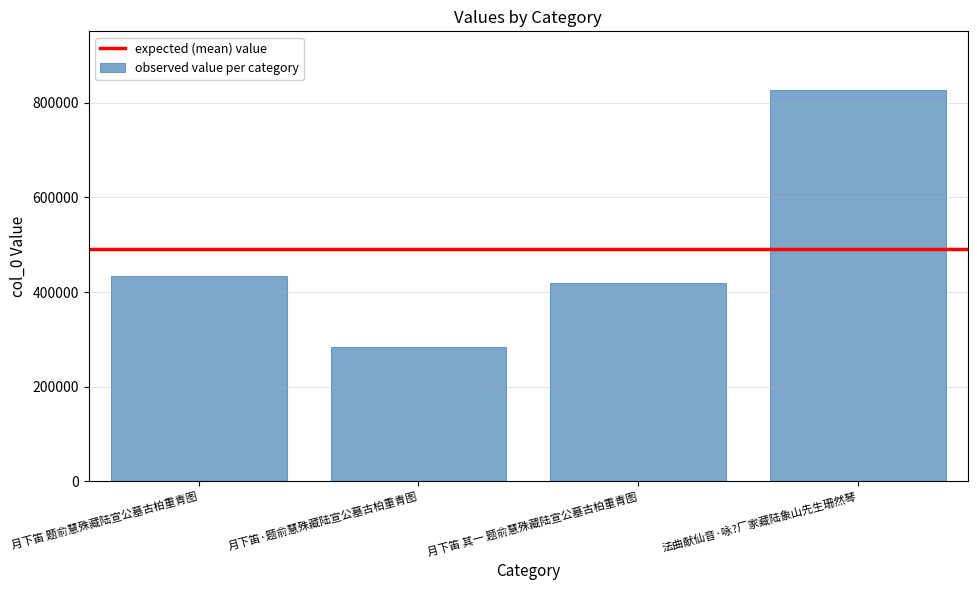

At which category does the chart reach its peak across all series?

法曲献仙音·咏?厂家藏陆象山先生珊然琴